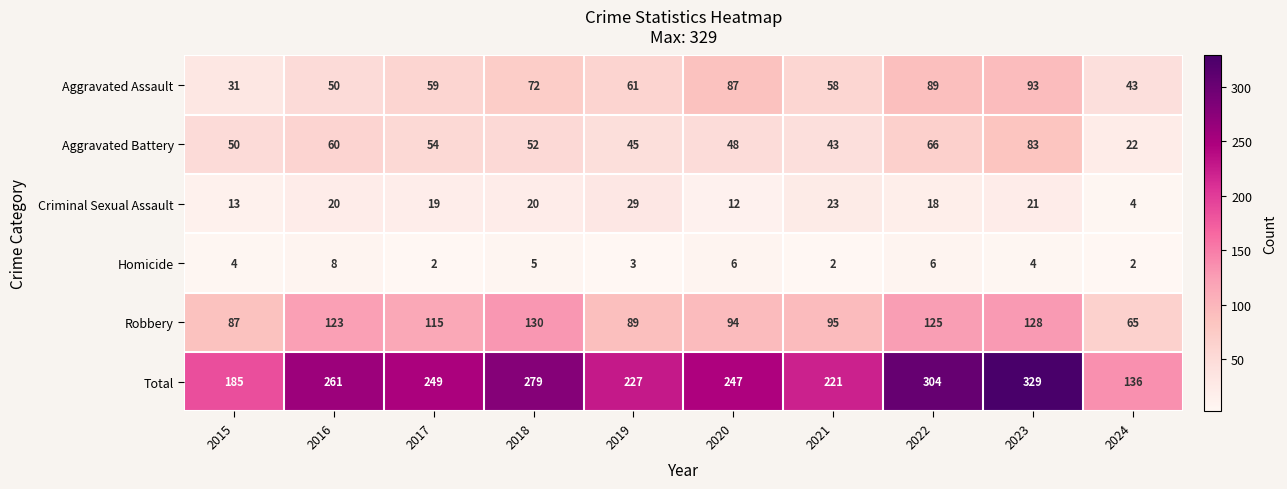

What is the lowest value of the Robbery series?

65